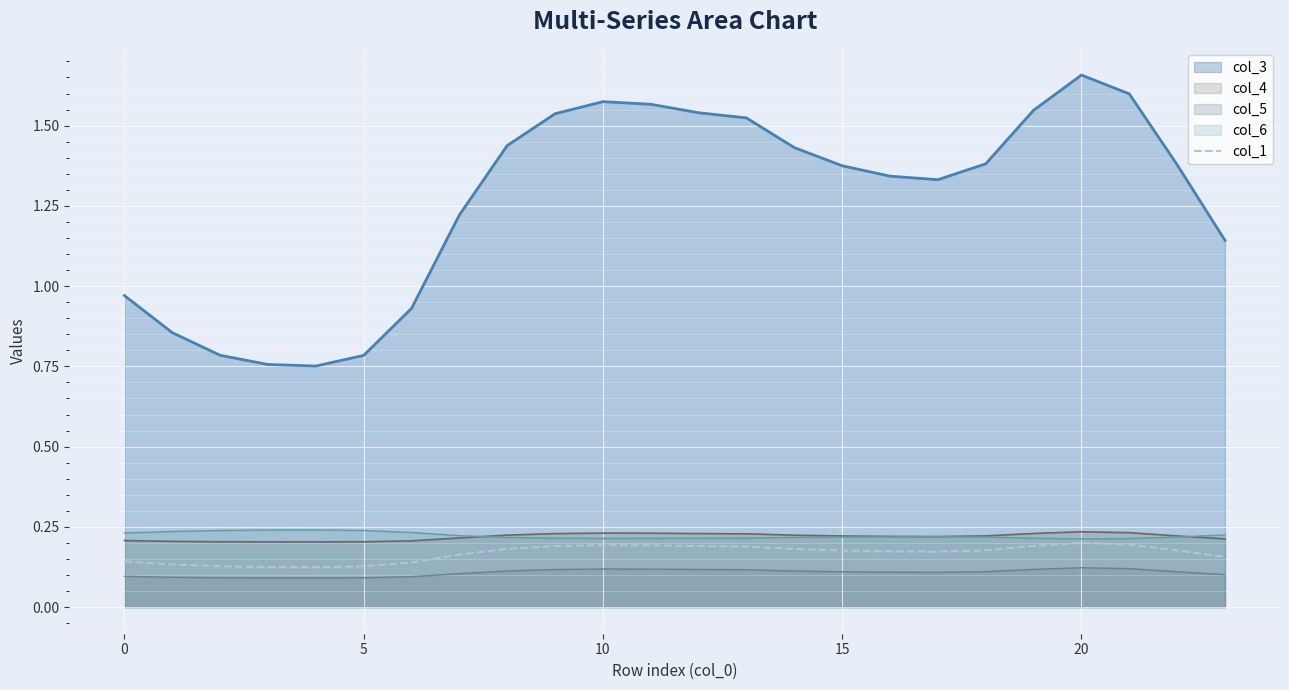

Which series has the widest spread of values?

col_3